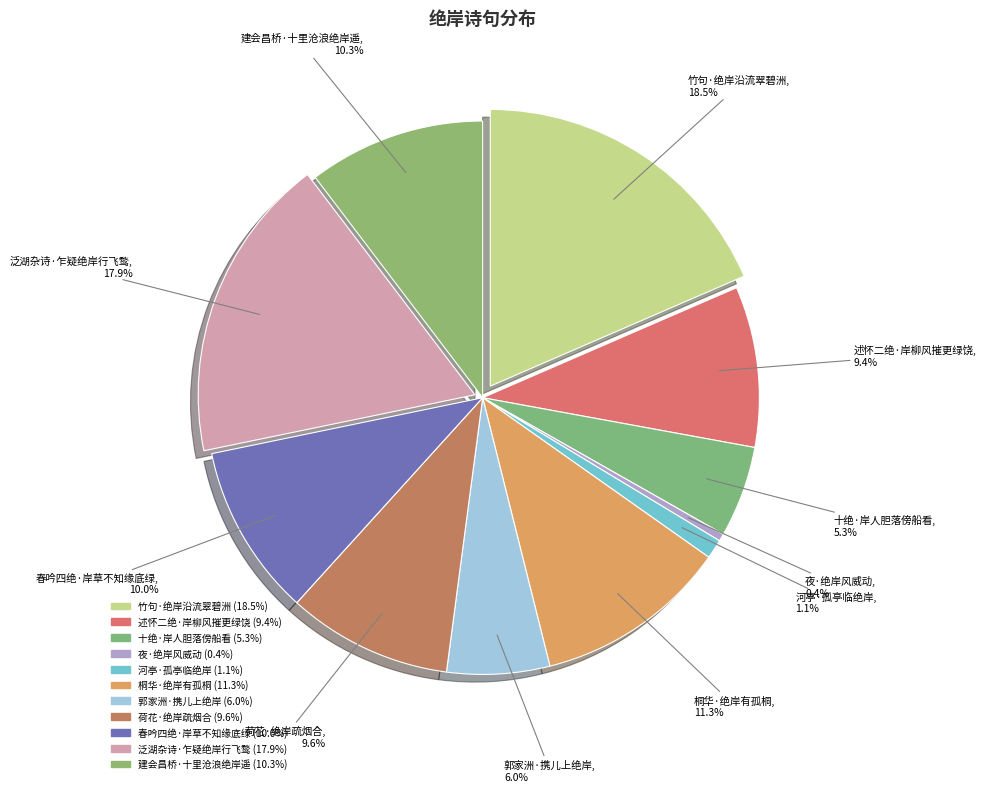

Is it true that 建会昌桥·十里沧浪绝岸遥 is 16% of the pie?

False